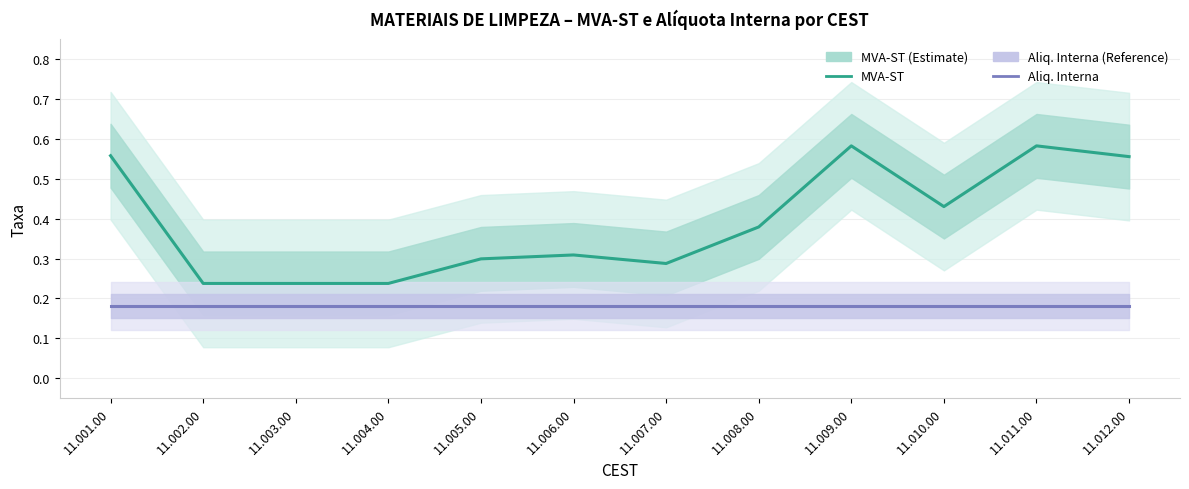

What is the smallest value displayed?

0.2